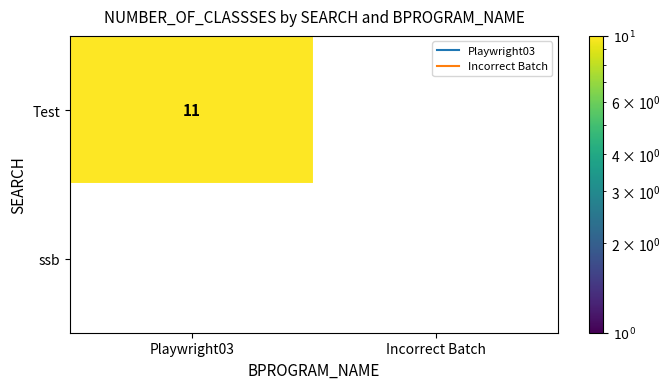

What is the difference between the highest and lowest values at Test?

11